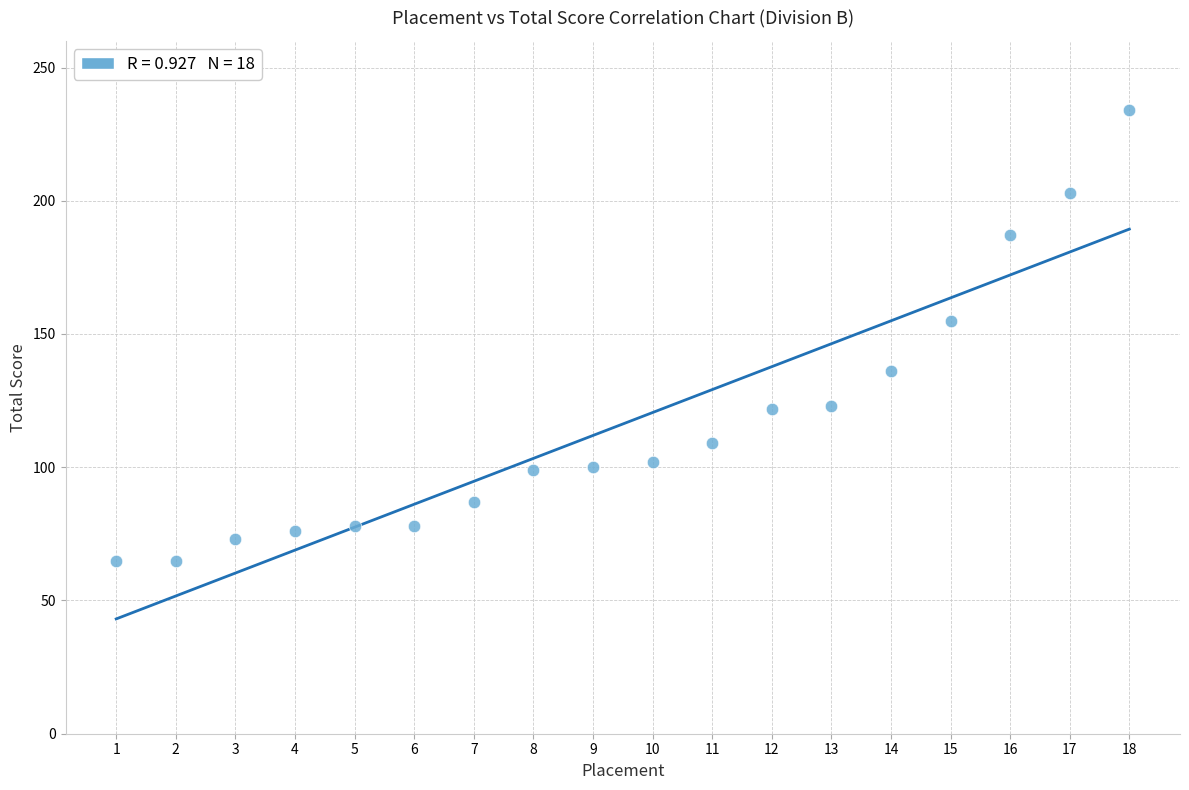

What Y value in the scatter plot is closest to 149?

155